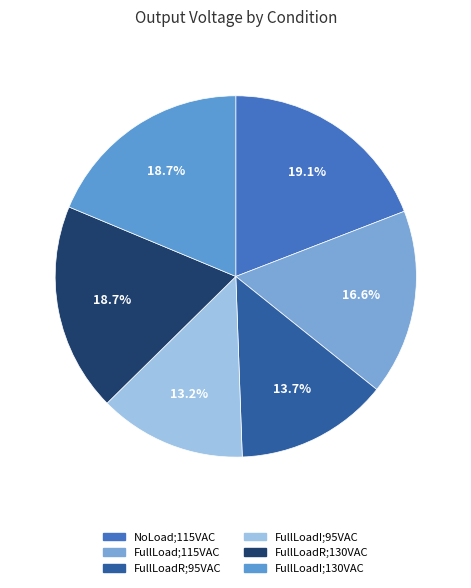

Rank the categories by value from lowest to highest.

FullLoadI;95VAC, FullLoadR;95VAC, FullLoad;115VAC, FullLoadR;130VAC, FullLoadI;130VAC, NoLoad;115VAC